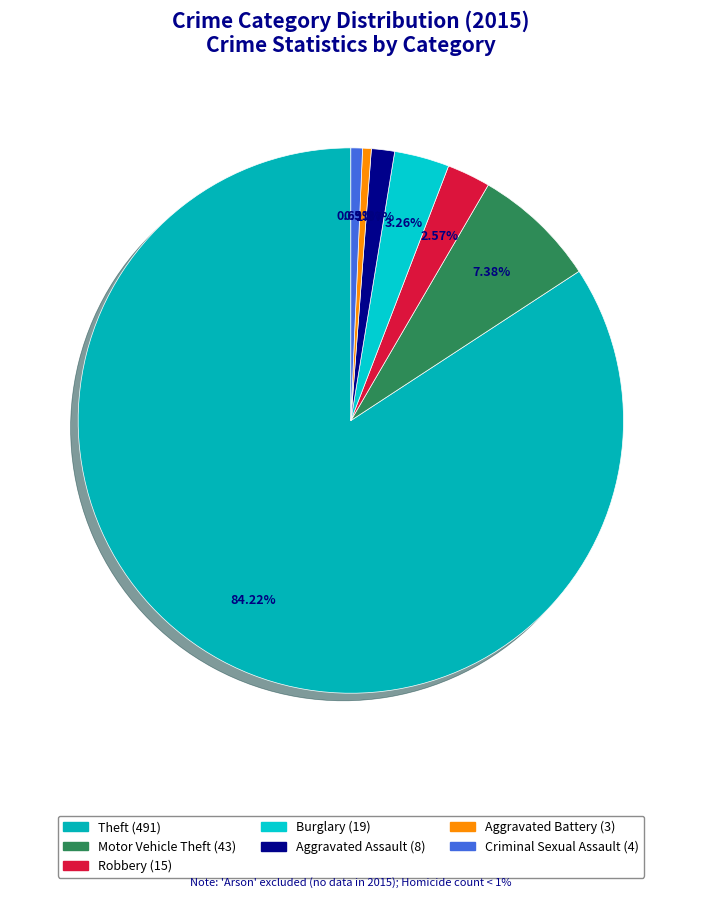

How many slices are in this pie chart?

7